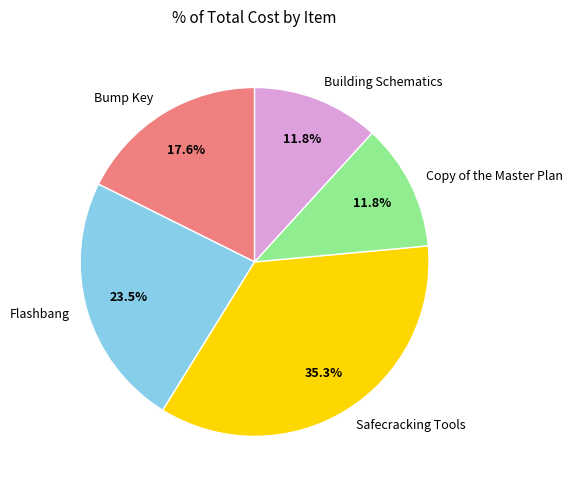

What portion of the pie excludes Copy of the Master Plan?

88.2%